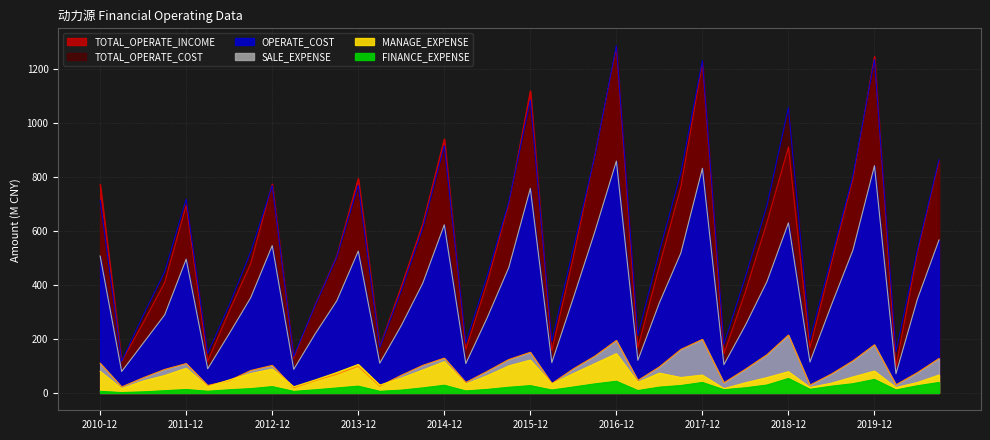

Which has a higher value, 2014-09 or 2011-12?

2011-12